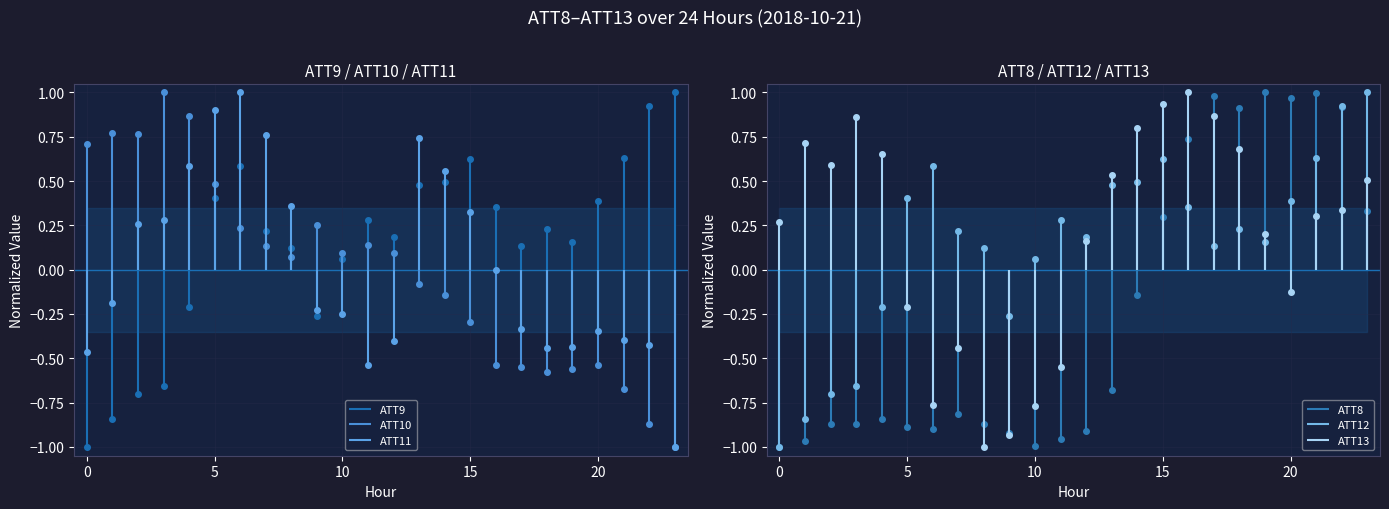

True or false: ATT13 has more than 2 points higher than both neighbors.

True